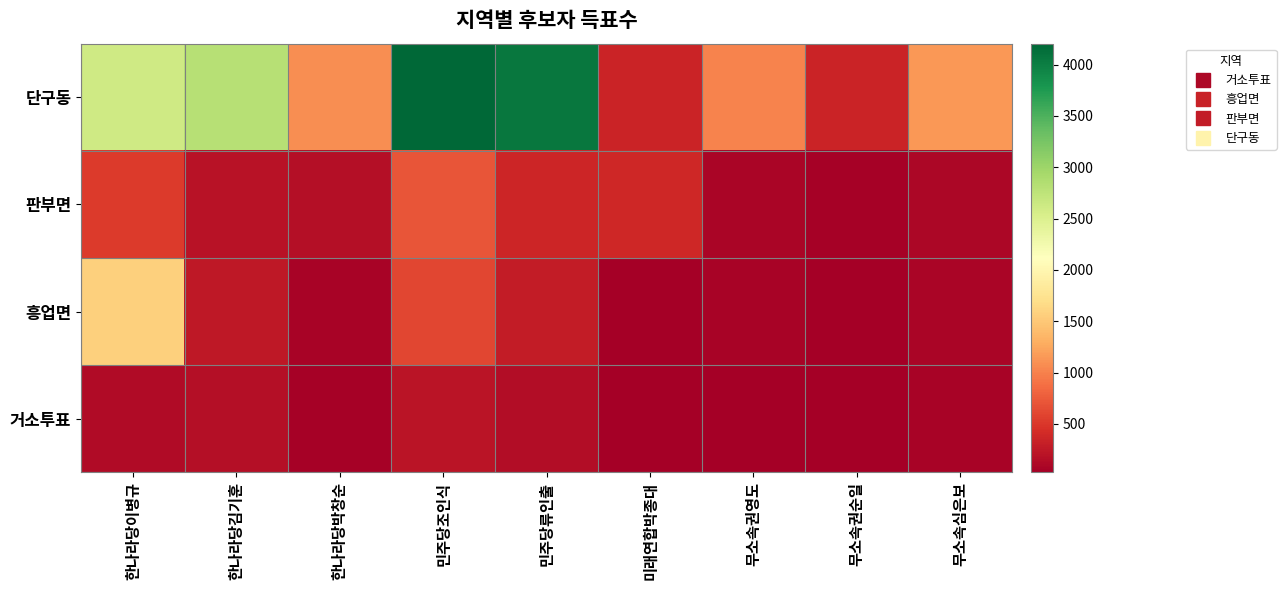

At how many categories does at least one series exceed 480?

7